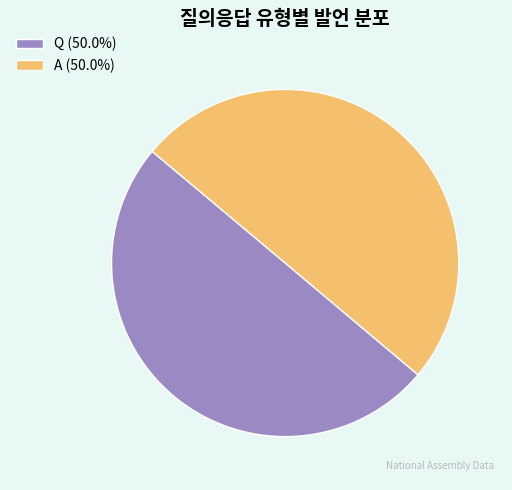

Approximately how many times larger is the value at A (50.0%) compared to Q (50.0%)?

1.0